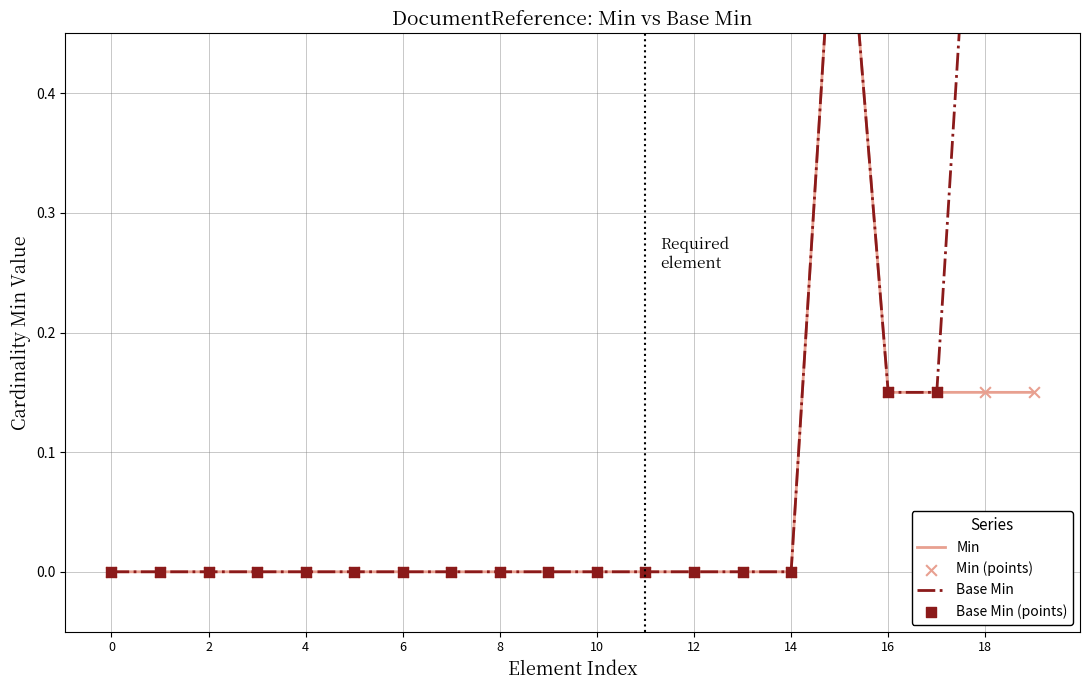

Which series contains the highest Y value?

Base Min